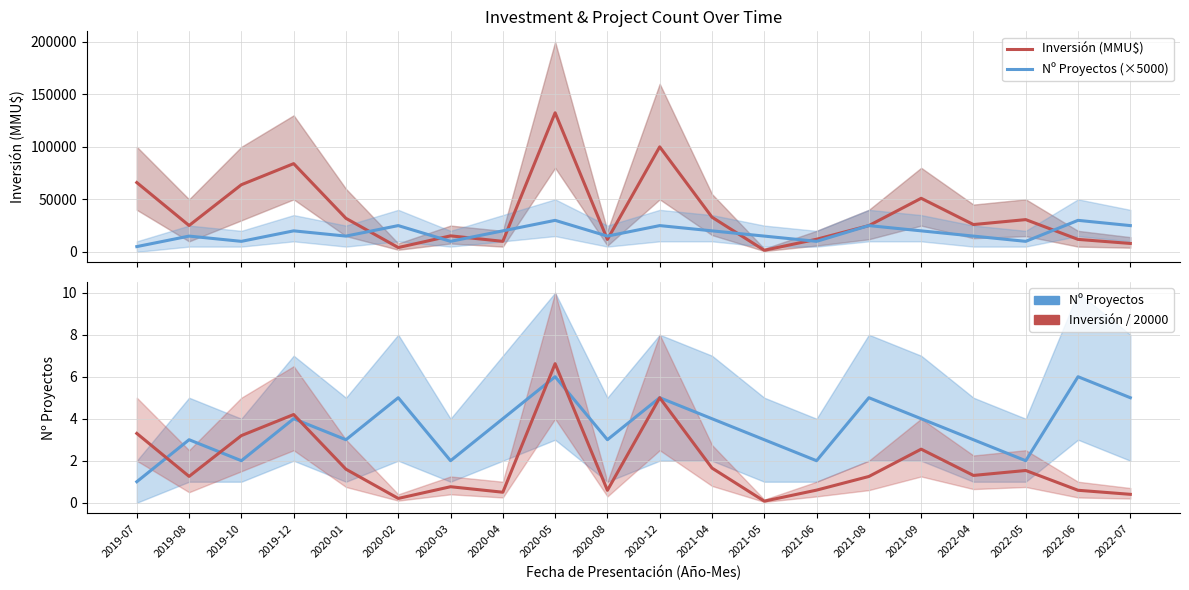

Rank the categories by Nº Proyectos (×5000) value from lowest to highest.

2019-07, 2019-10, 2020-03, 2021-06, 2022-05, 2019-08, 2020-01, 2020-08, 2021-05, 2022-04, 2019-12, 2020-04, 2021-04, 2021-09, 2020-02, 2020-12, 2021-08, 2022-07, 2020-05, 2022-06